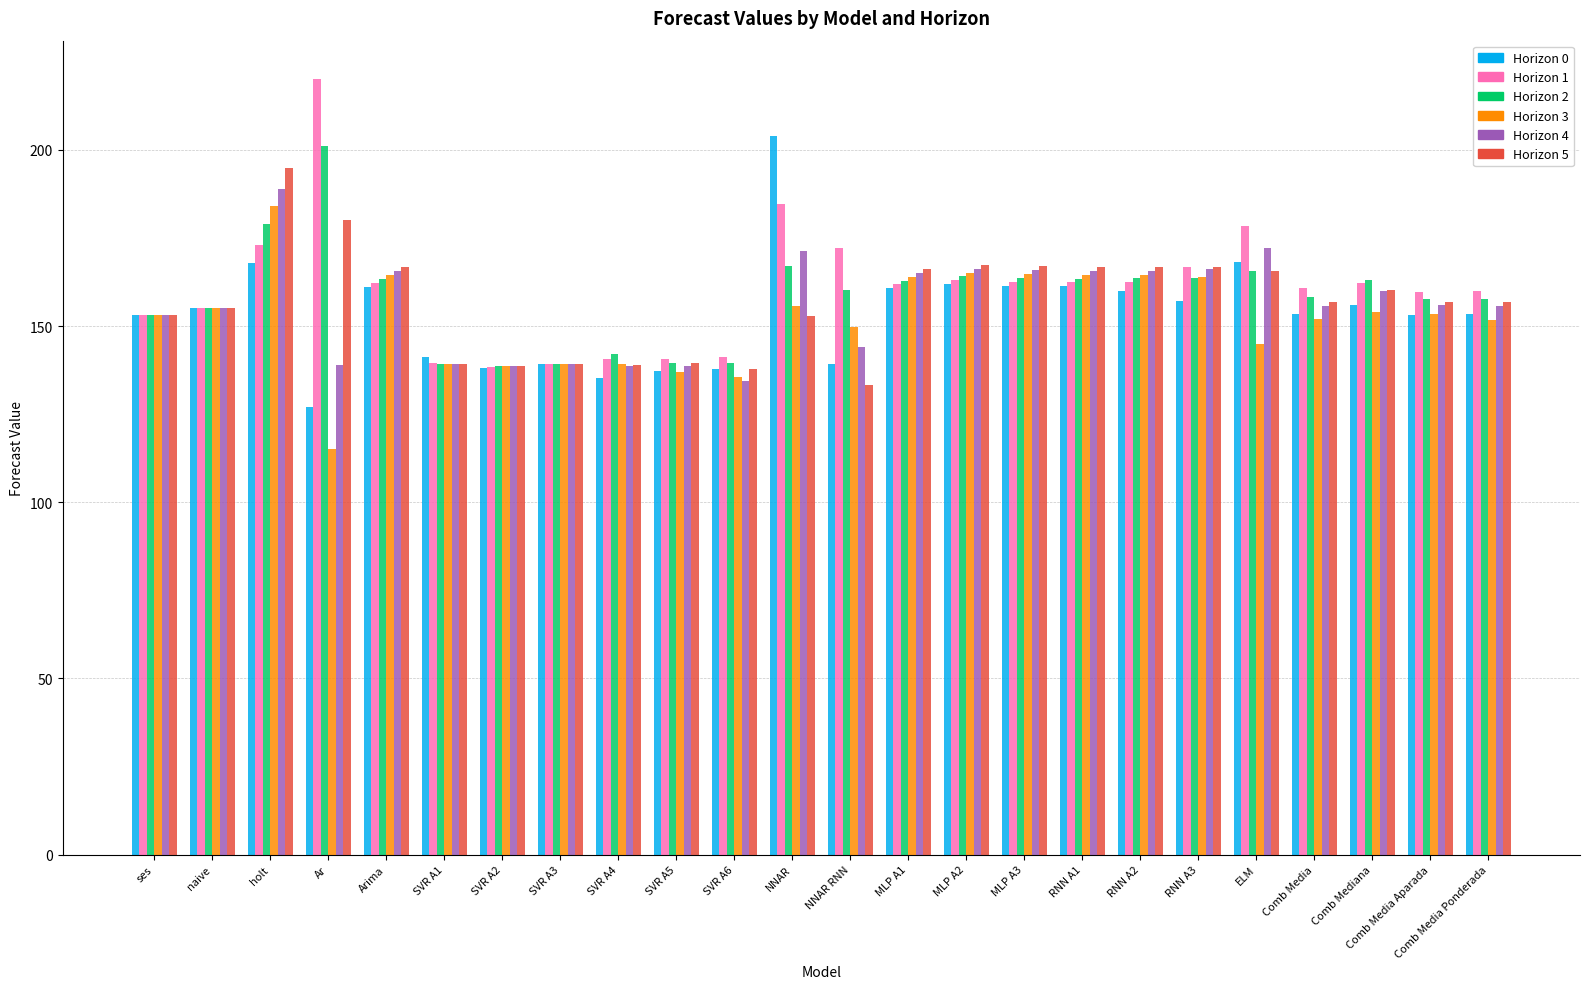

What is the label of the 6th bar from the left?

SVR A1